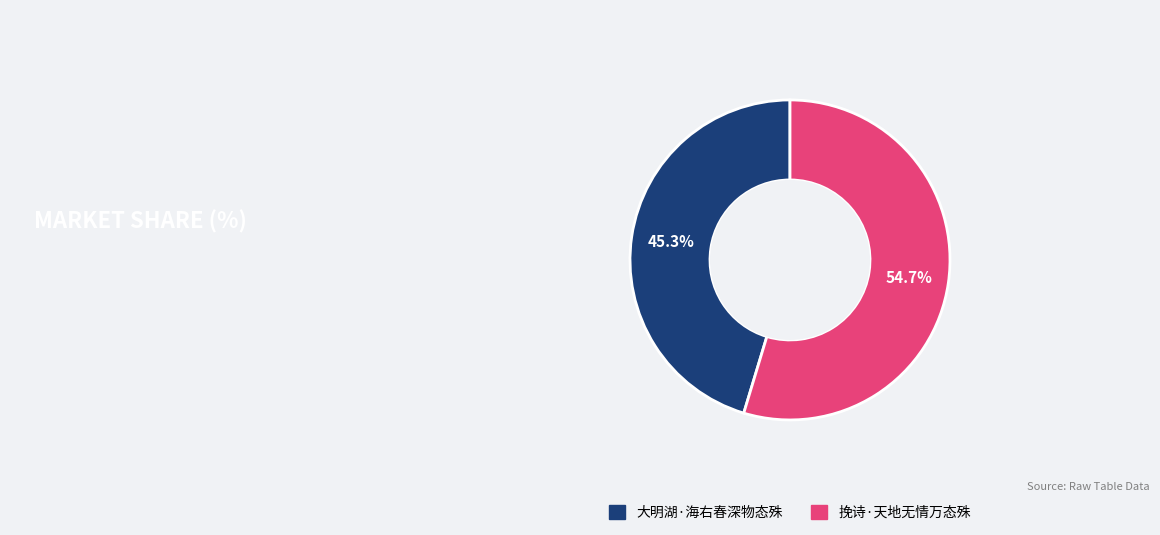

The 挽诗·天地无情万态殊 slice represents 68% of the pie. True or false?

False